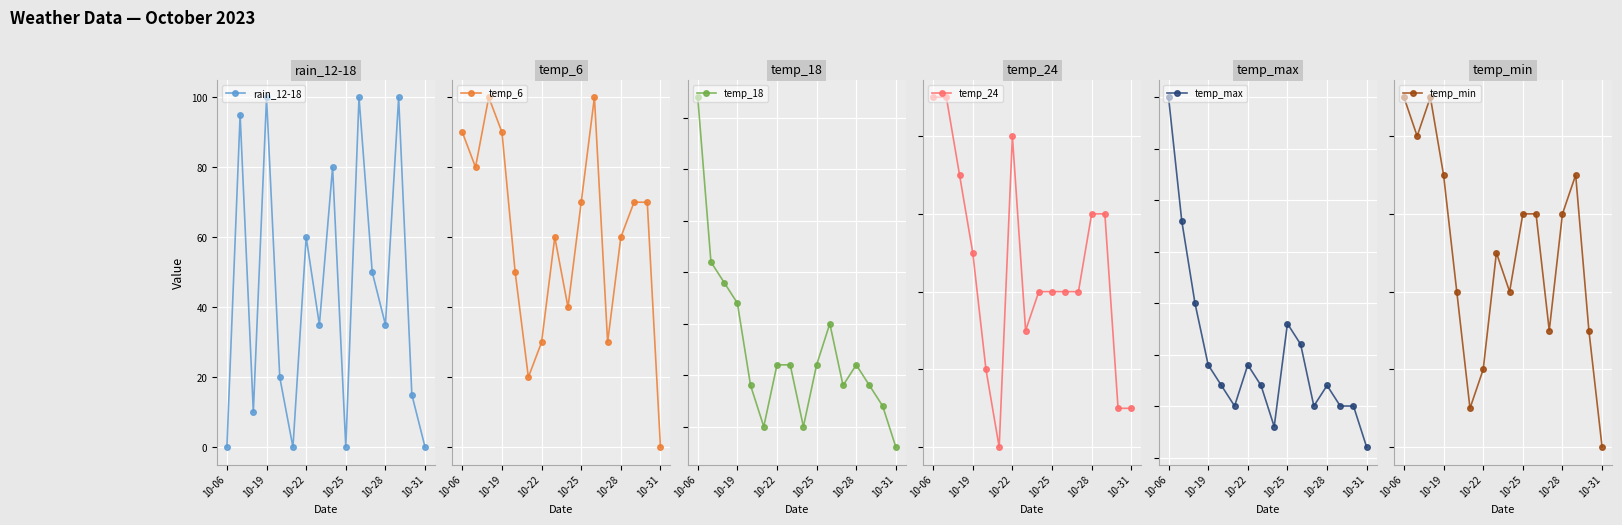

How many interior local valleys does the rain_12-18 series have?

5